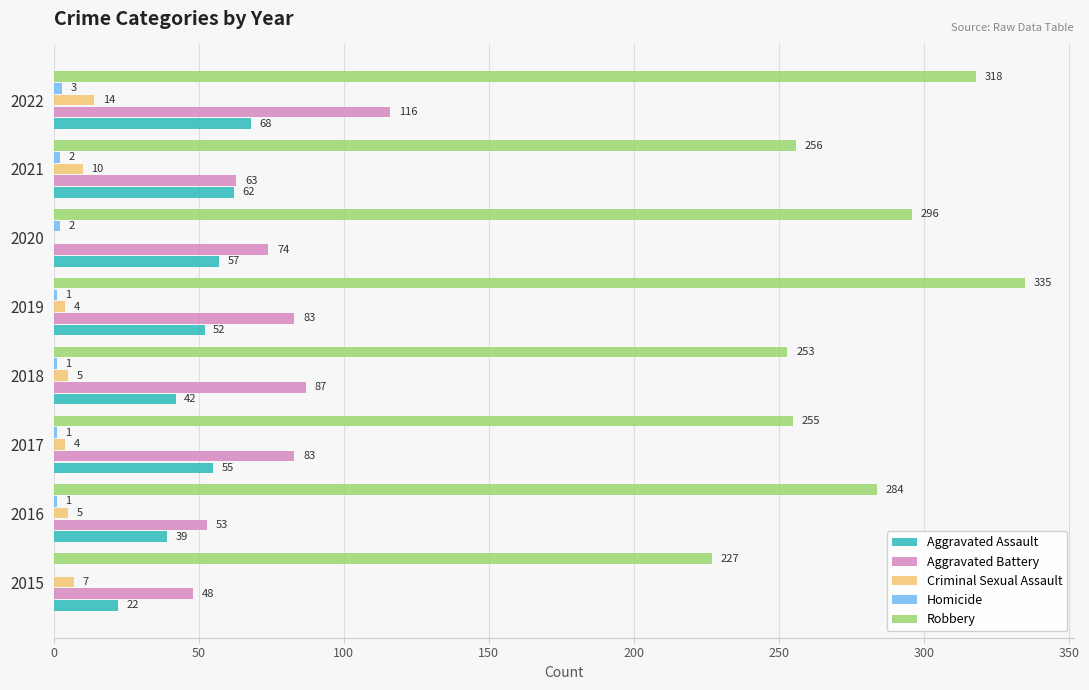

What is the total value across all series at 2016?

382